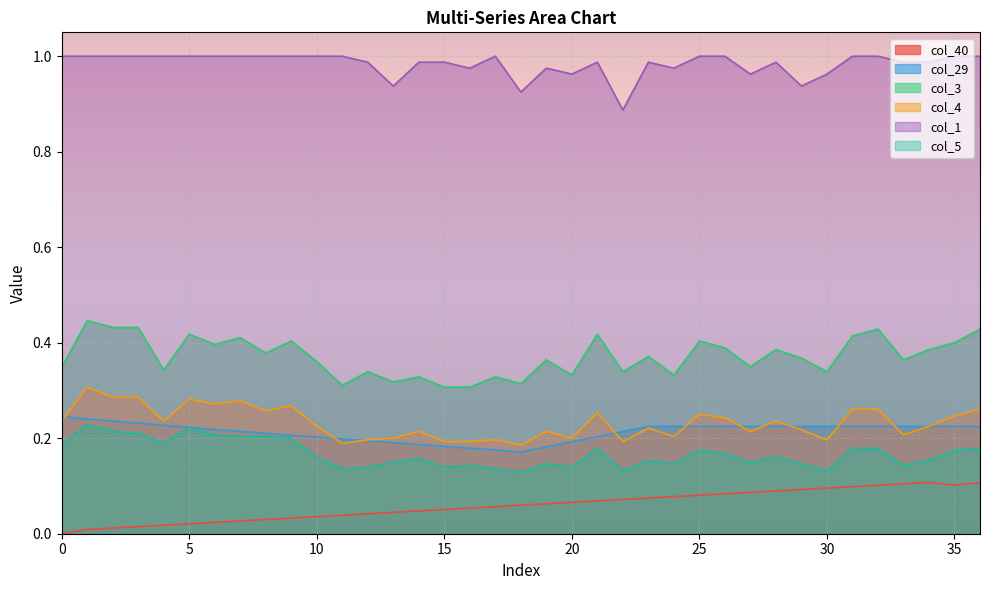

True or false: col_5 has more than 0 points higher than both neighbors.

True